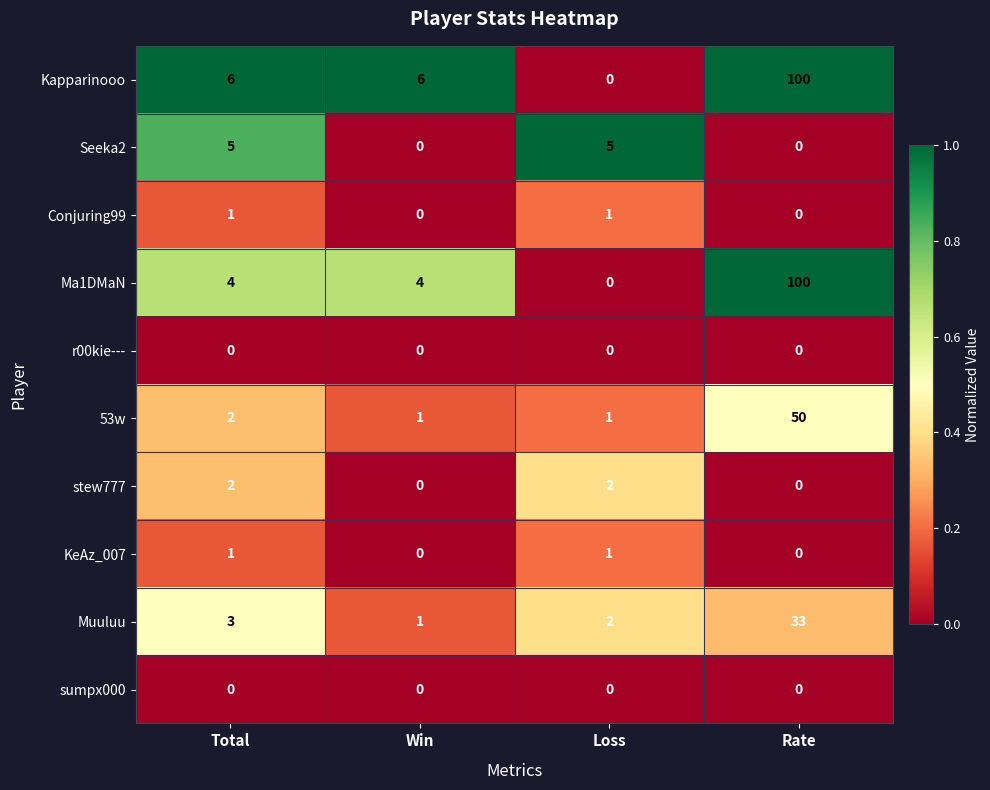

Which label corresponds to the largest value in the chart?

Rate